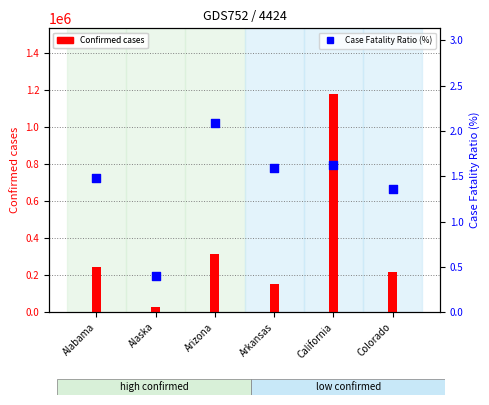

Which series has the largest total across all categories?

Confirmed cases